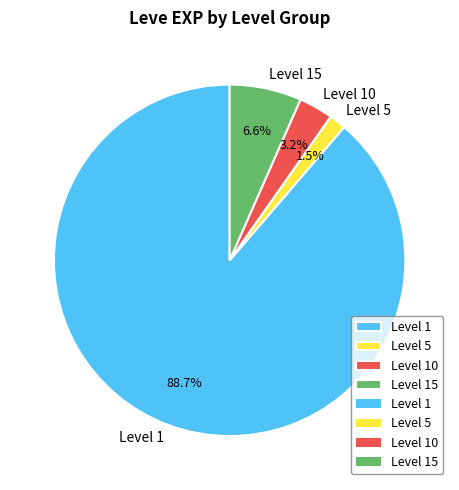

Which slice is the largest?

Level 1